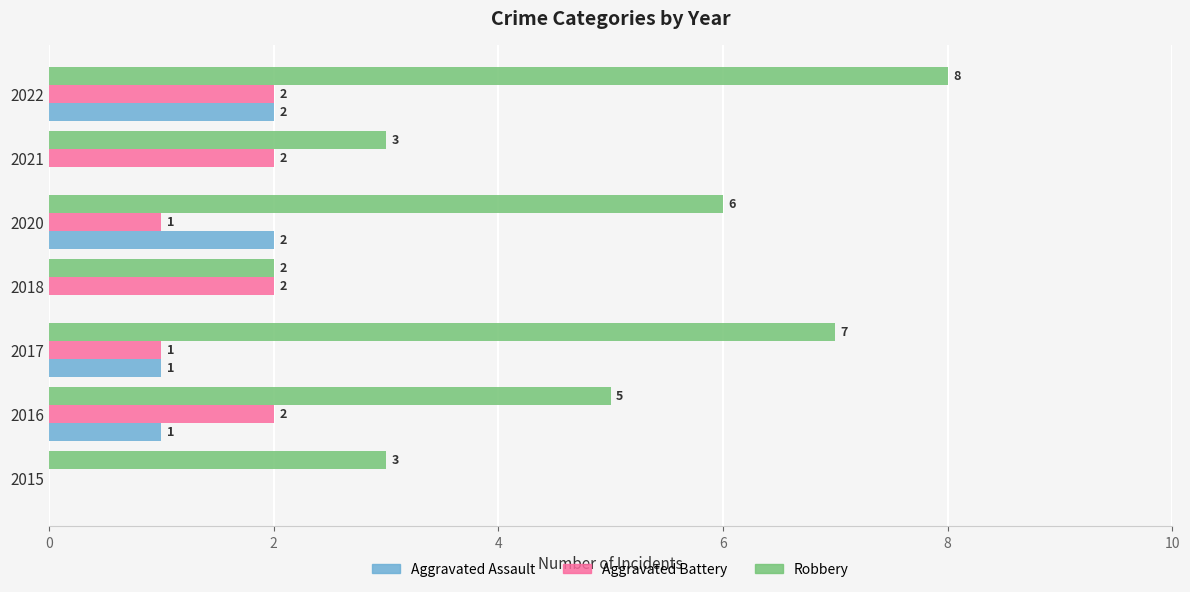

Which series has the largest range (max minus min)?

Robbery